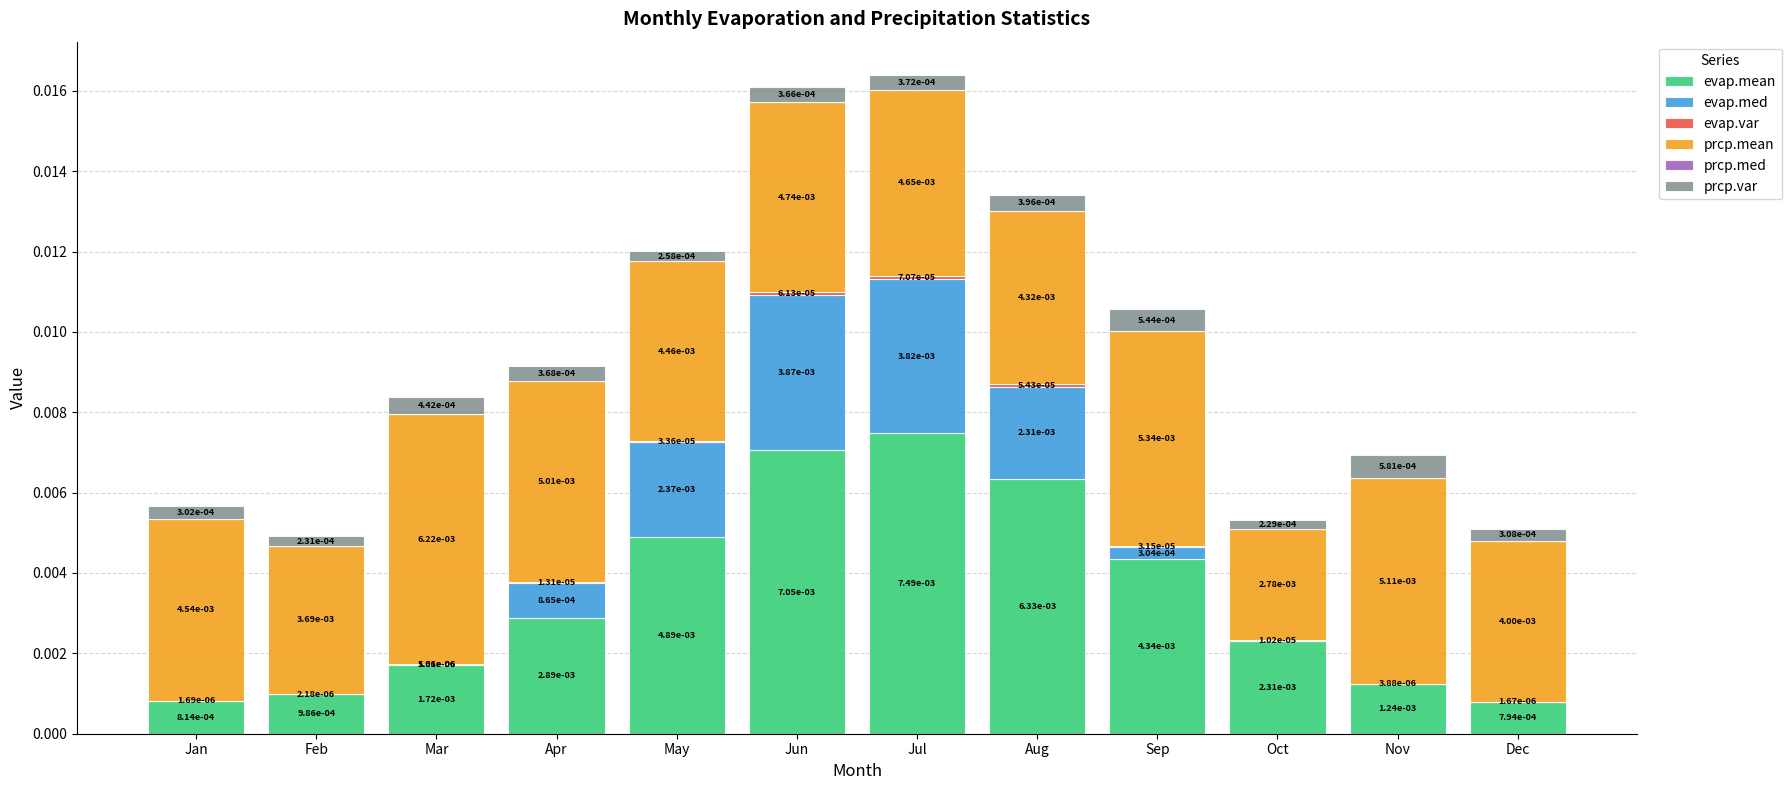

Does the chart contain stacked bars?

Yes